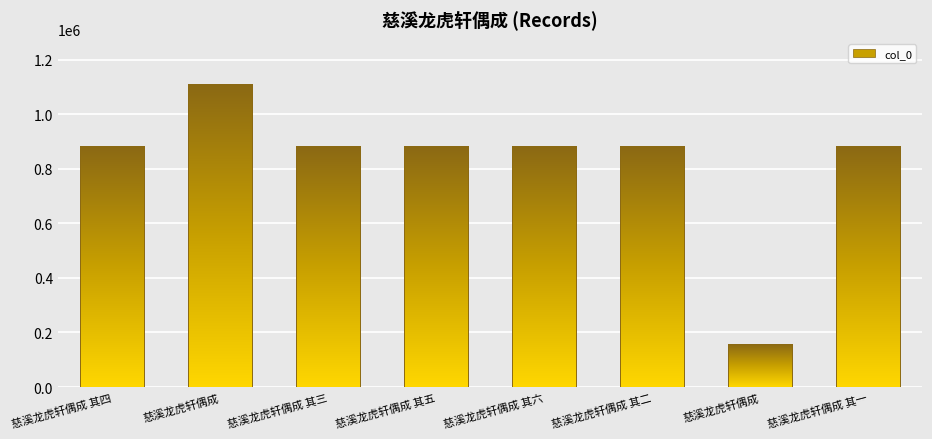

Reading right to left, what are all the values shown in this chart?

882031	156355	882032	882029	882030	882028	1110107	882027